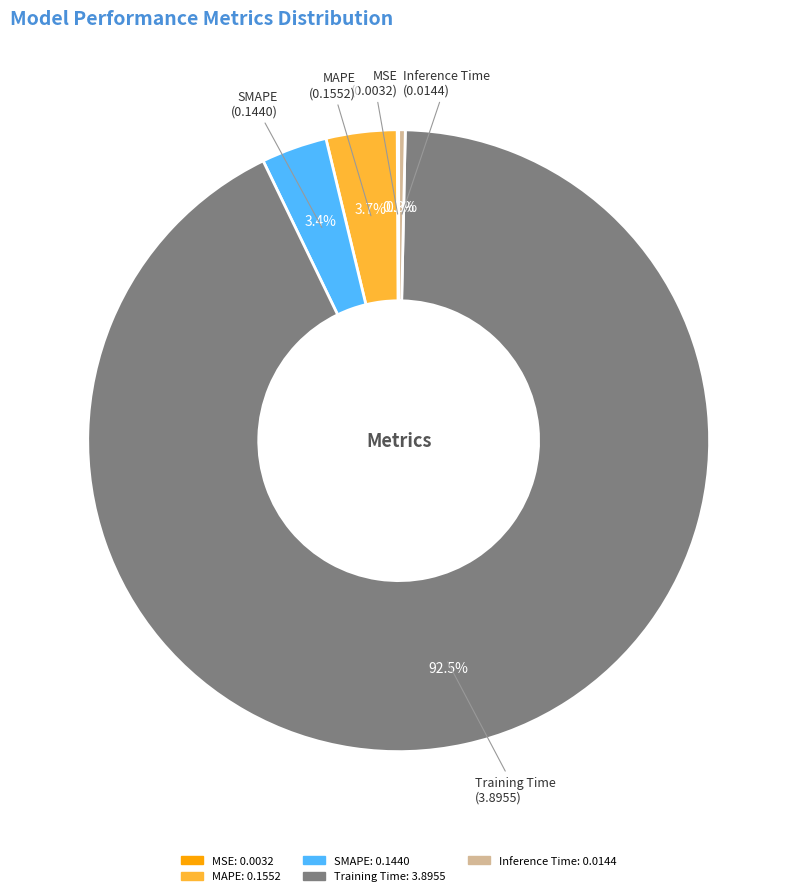

What is the total percentage of Inference Time and MAPE?

4.0%